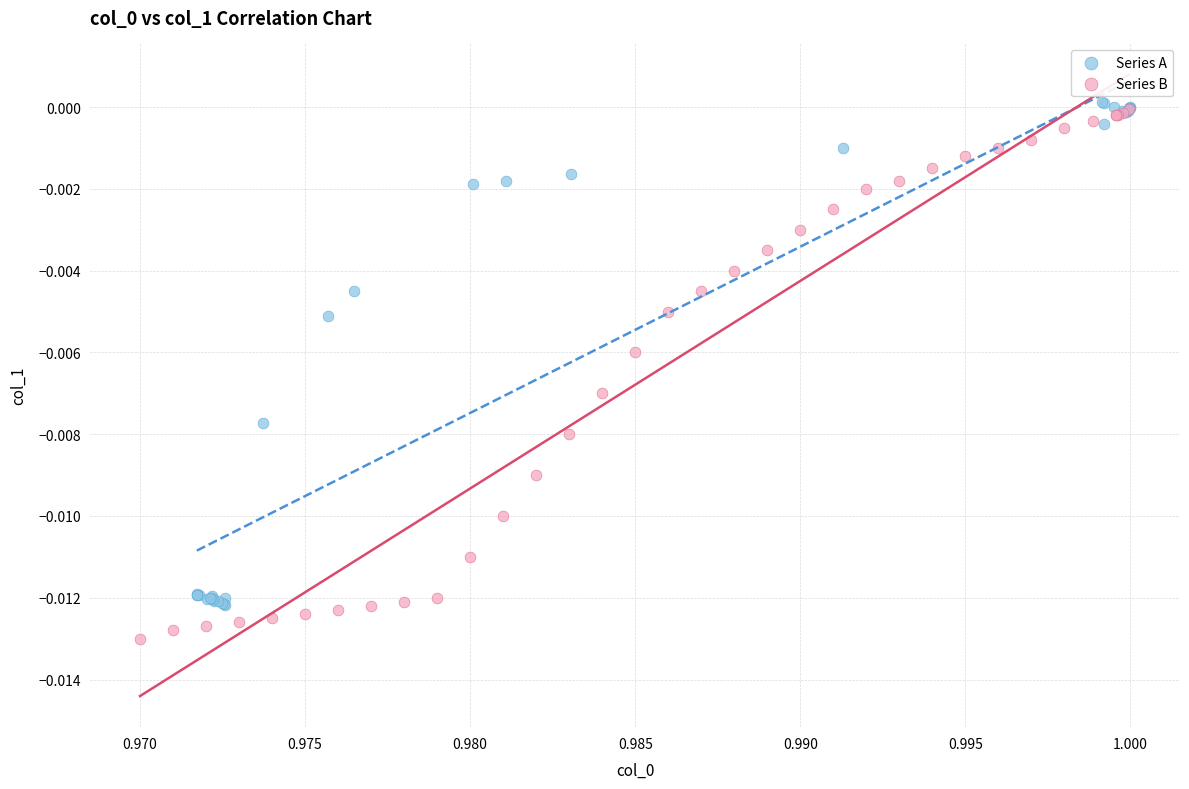

Which series reaches the minimum Y coordinate?

Series B